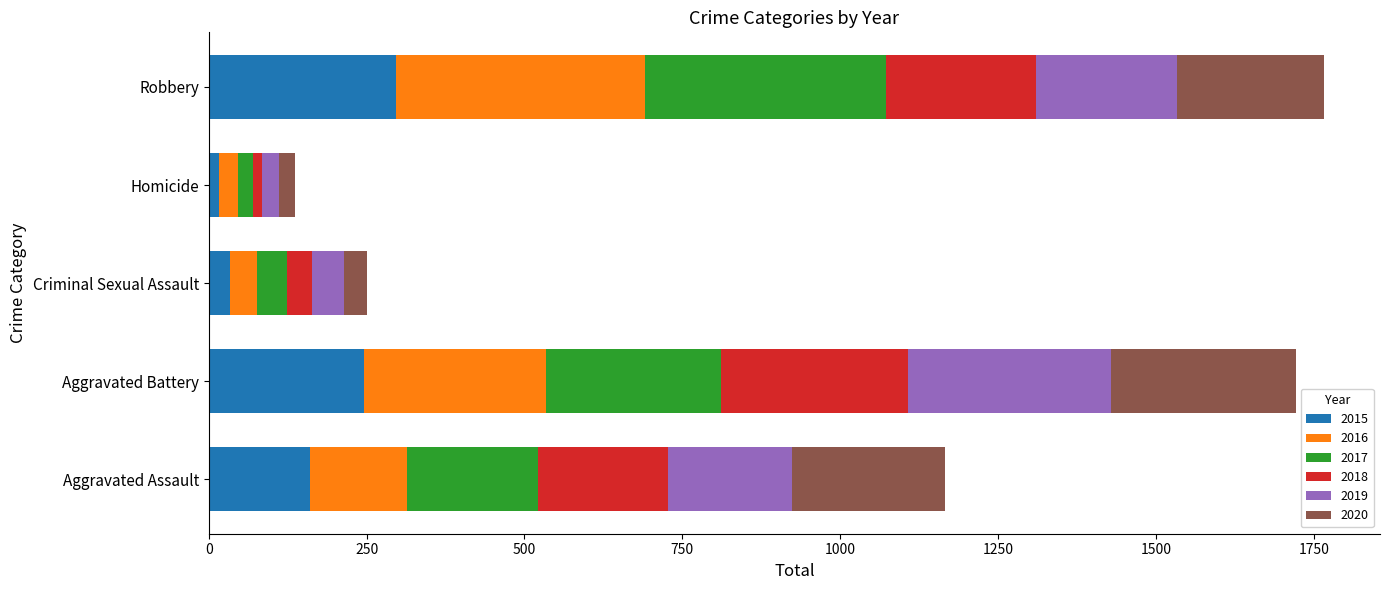

What is the maximum value for 2015?

297